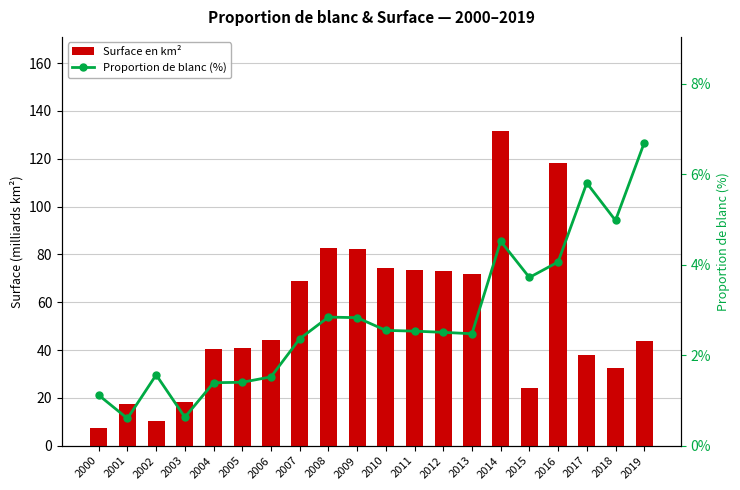

Which category has the highest value across all series?

2014